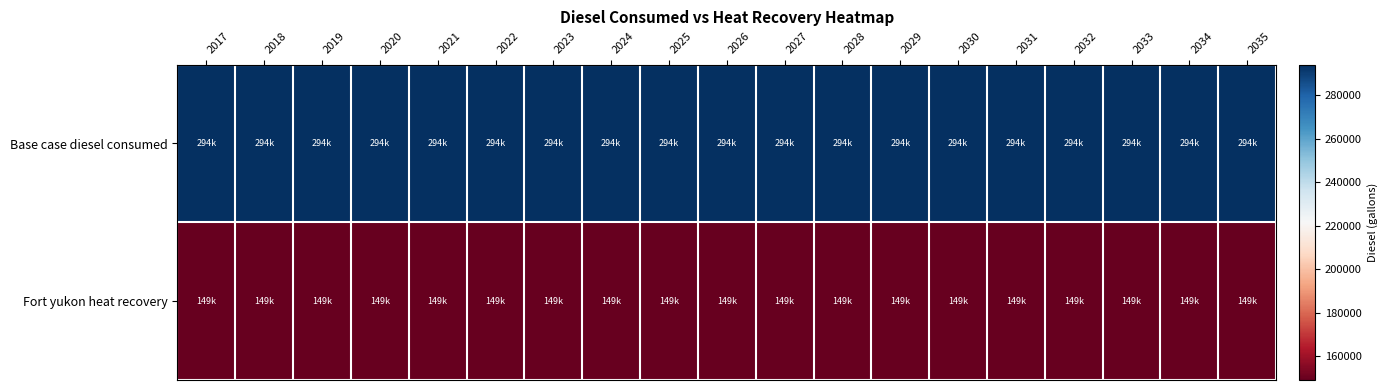

Reading right to left, list all the values displayed in this chart.

Base case diesel consumed: 2035=294063.6	2034=294063.6	2033=294063.6	2032=294063.6	2031=294063.6	2030=294063.6	2029=294063.6	2028=294063.6	2027=294063.6	2026=294063.6	2025=294063.6	2024=294063.6	2023=294063.6	2022=294063.6	2021=294063.6	2020=294063.6	2019=294063.6	2018=294063.6	2017=294063.6
Fort yukon heat recovery: 2035=149063.6	2034=149063.6	2033=149063.6	2032=149063.6	2031=149063.6	2030=149063.6	2029=149063.6	2028=149063.6	2027=149063.6	2026=149063.6	2025=149063.6	2024=149063.6	2023=149063.6	2022=149063.6	2021=149063.6	2020=149063.6	2019=149063.6	2018=149063.6	2017=149063.6